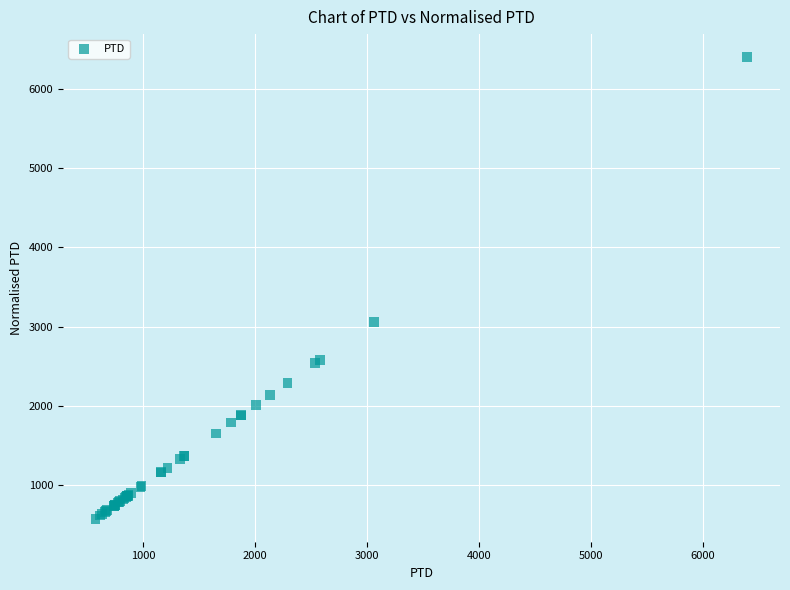

What Y value in the scatter plot is closest to 3487?

3060.2